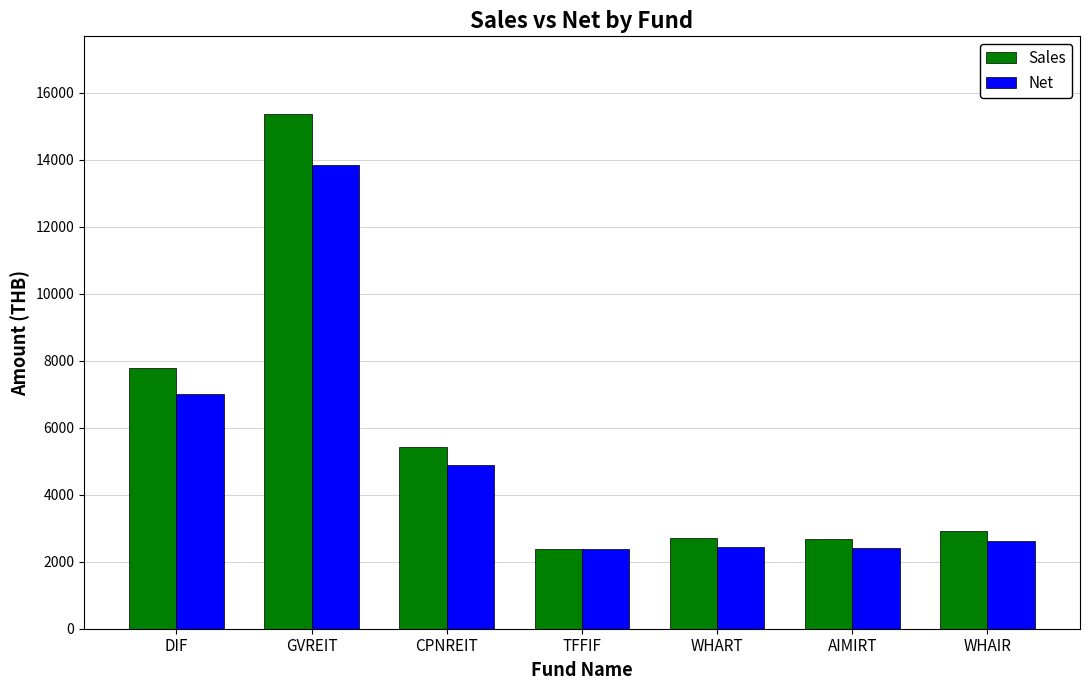

How many groups of bars are there?

7